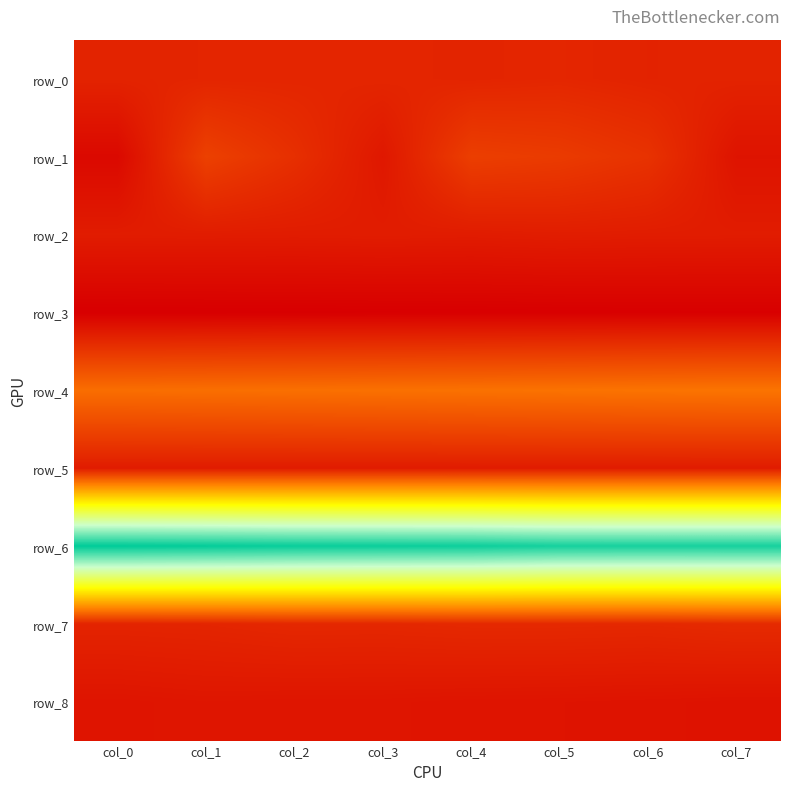

Reading left to right, extract all data points from this chart.

row_0: 0.3	0.3	0.3	0.3	0.3	0.3	0.2	0.3
row_1: -0.6	1.2	0.6	-0.1	1.1	1.0	0.7	-0.2
row_2: 0.0	0.0	0.0	0.0	0.0	0.1	0.0	0.0
row_3: -0.9	-0.9	-0.9	-0.9	-0.9	-0.9	-0.9	-0.8
row_4: 2.6	2.6	2.7	2.7	2.7	2.8	2.8	2.8
row_5: 0.0	0.0	0.0	0.0	0.0	0.0	0.0	0.0
row_6: 15.2	15.2	15.1	15.0	15.0	14.8	14.8	14.8
row_7: 0.3	0.3	0.4	0.4	0.4	0.4	0.4	0.5
row_8: -0.2	-0.2	-0.2	-0.2	-0.2	-0.2	-0.2	-0.3